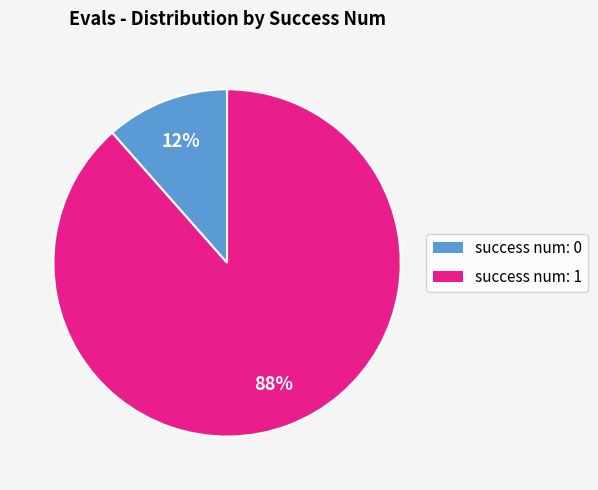

Does any single category account for the majority?

Yes